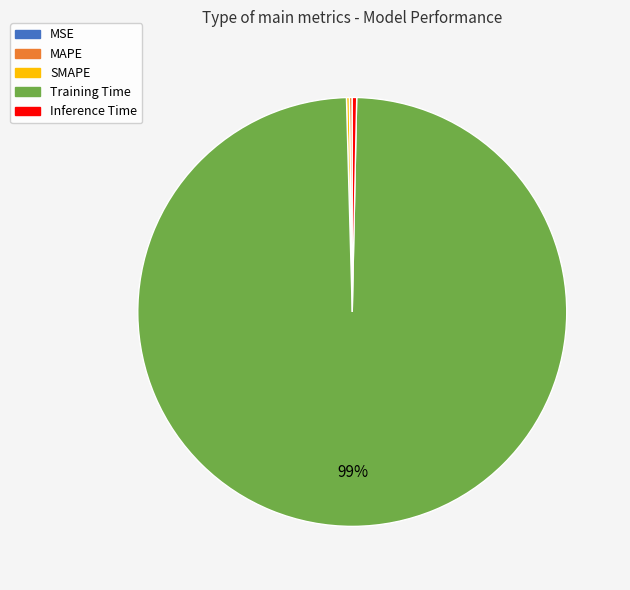

Does any single category account for the majority?

Yes